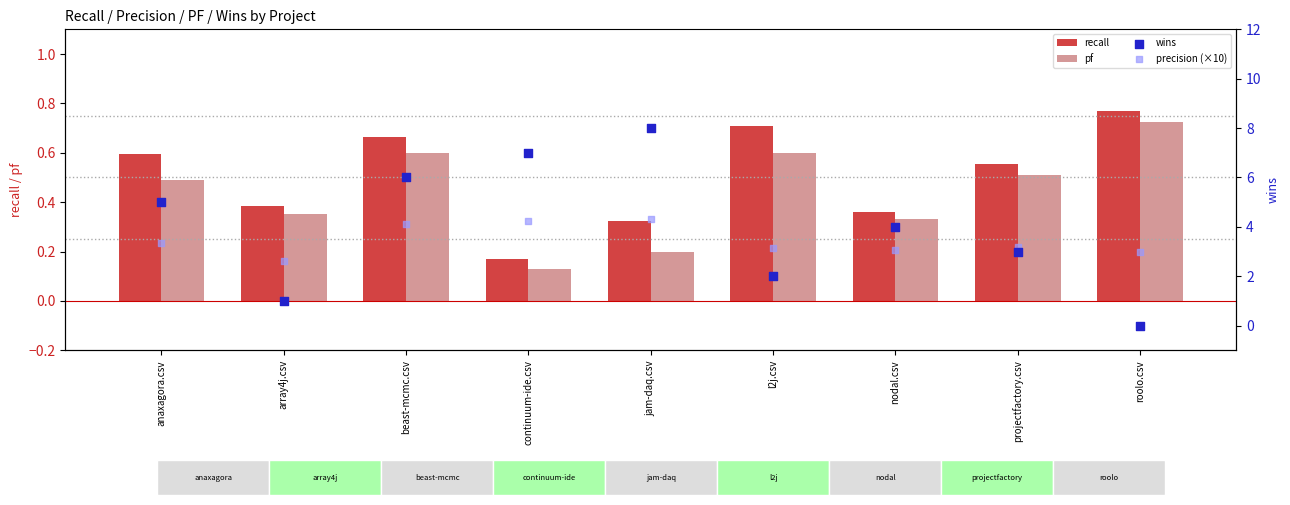

Which series reaches the minimum Y coordinate?

wins